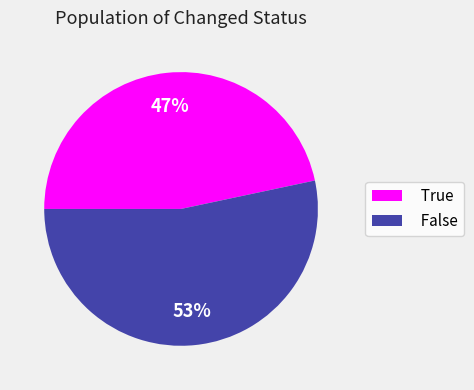

Rank the categories by value from highest to lowest.

False, True